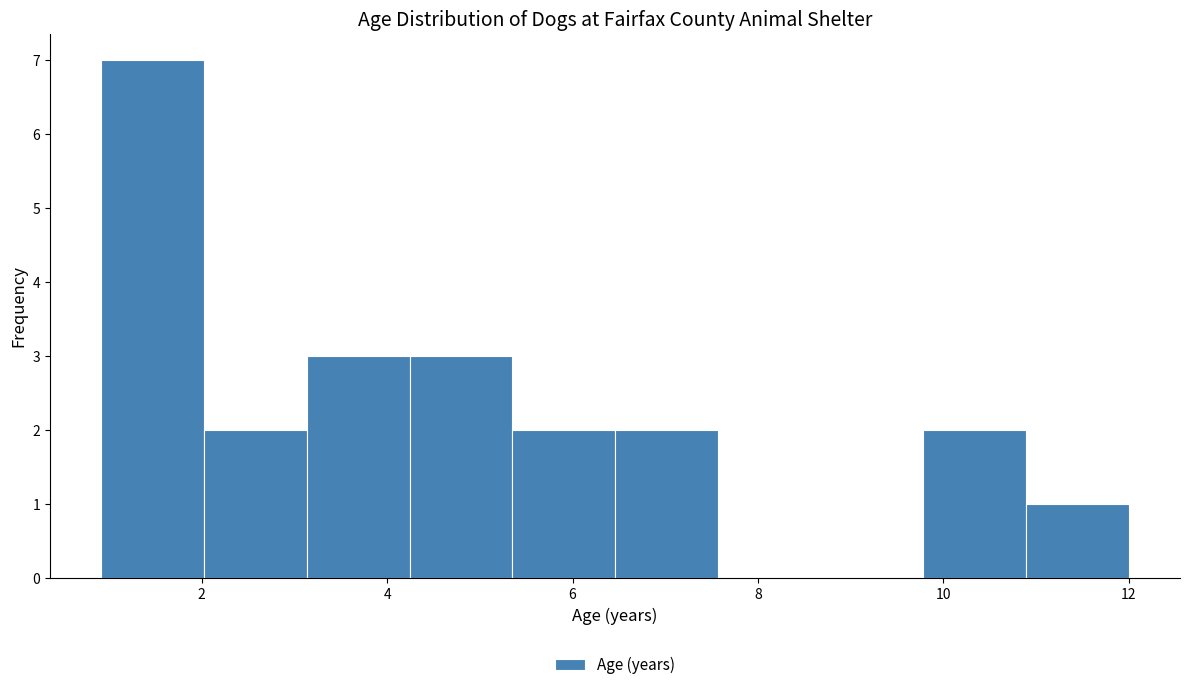

Over which range of the x-axis is the bar tallest?

1.0 to 2.0